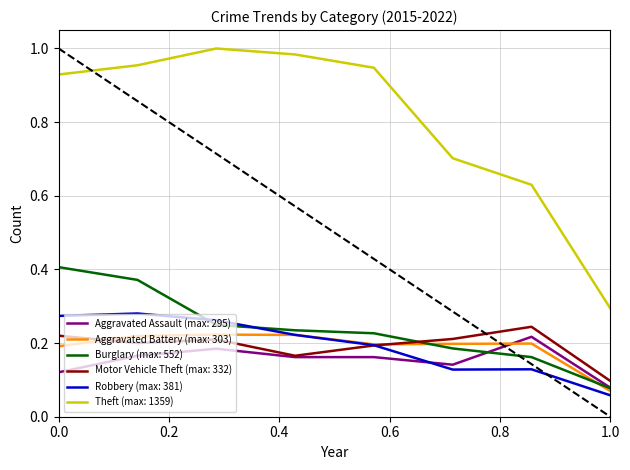

Which series has the widest spread of values?

Theft (max: 1359)